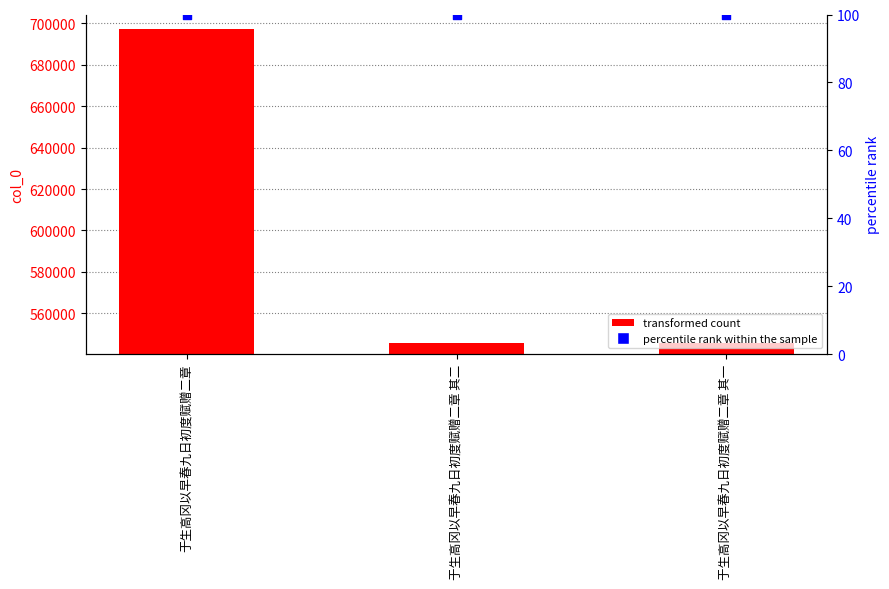

Which series reaches the maximum Y coordinate?

col_0